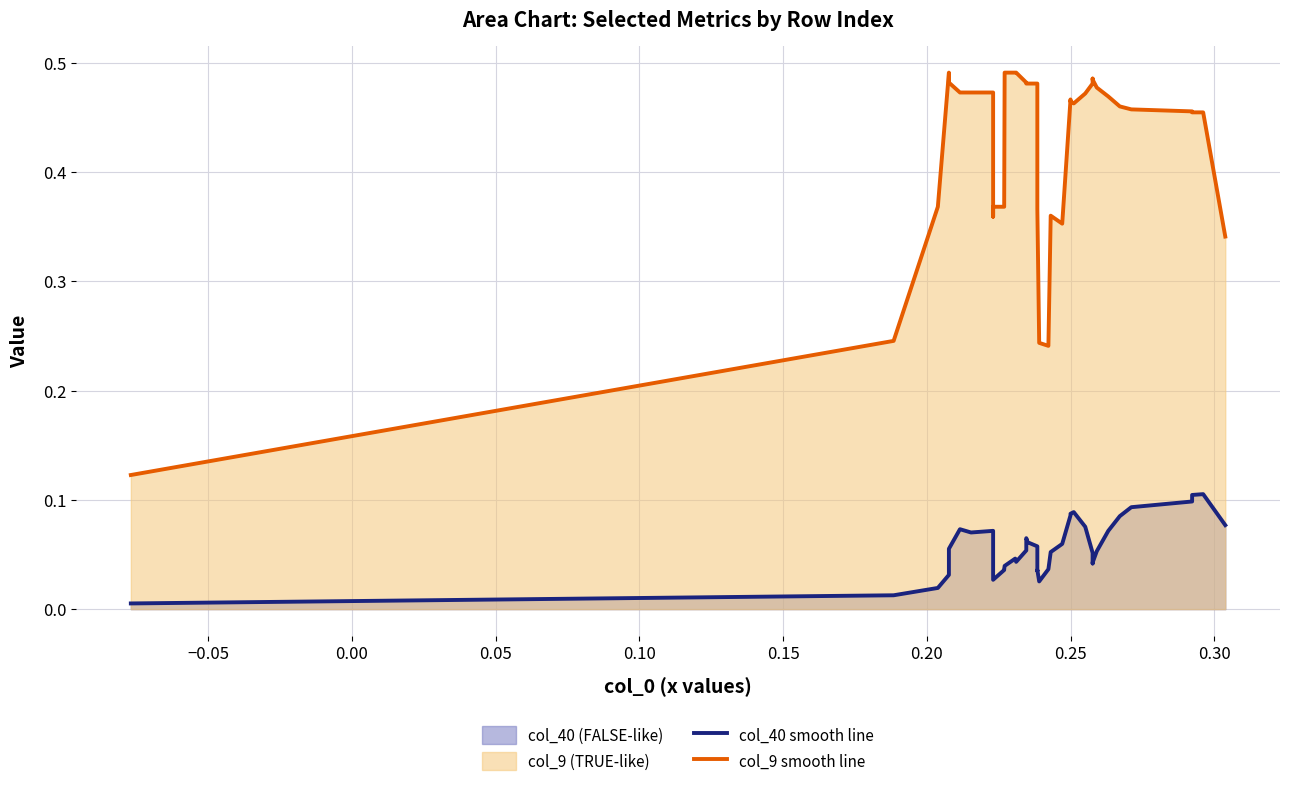

Count the number of categories in the chart.

40